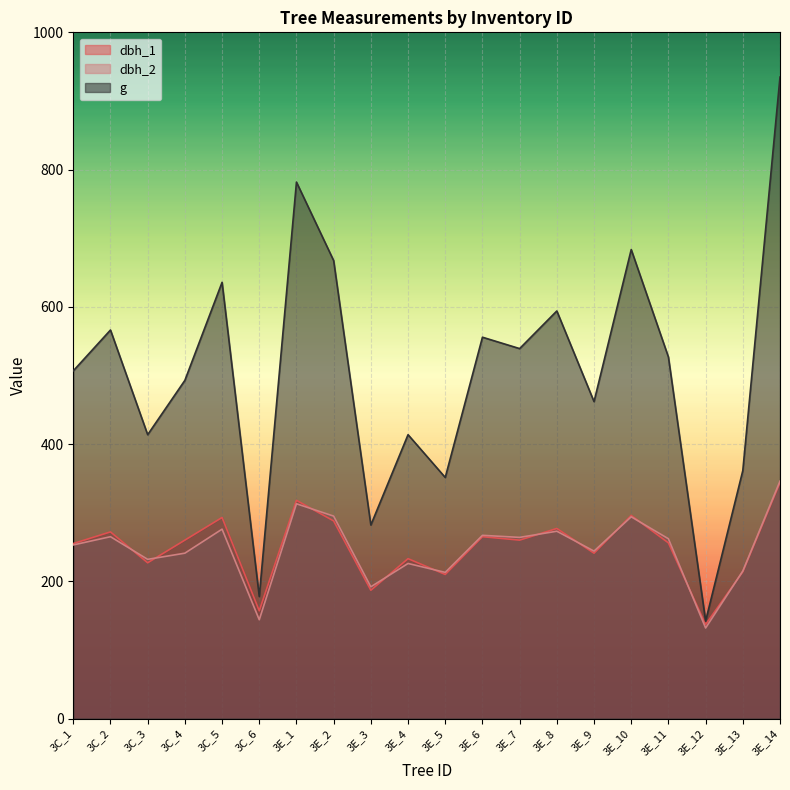

Reading left to right, list all the values displayed in this chart.

dbh_1: 255.0	272.0	227.0	260.0	293.0	157.0	318.0	288.0	187.0	233.0	210.0	265.0	260.0	277.0	241.0	296.0	256.0	137.0	214.0	344.0
dbh_2: 253.0	265.0	232.0	241.0	276.0	144.0	313.0	295.0	192.0	226.0	213.0	267.0	264.0	273.0	244.0	294.0	262.0	132.0	215.0	346.0
g: 506.7	566.2	413.7	492.8	635.7	177.9	781.8	667.4	282.0	413.7	351.3	555.7	539.1	594.0	461.9	683.5	526.9	142.1	361.4	934.8